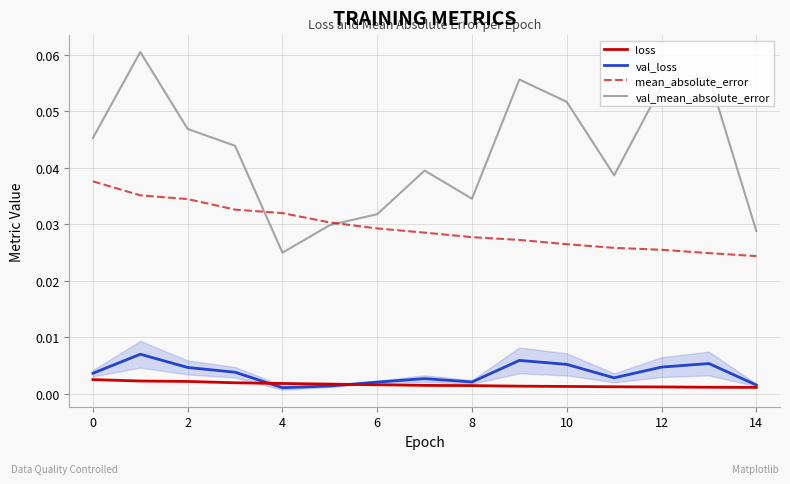

In val_loss, how many points are lower than both neighbors (excluding endpoints)?

3